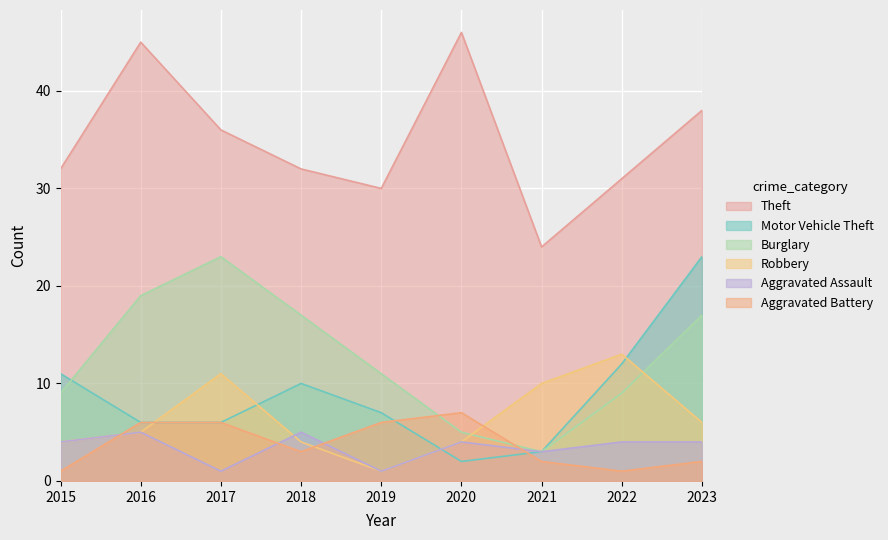

List the series in order of their peak value, lowest first.

Aggravated Assault, Aggravated Battery, Robbery, Motor Vehicle Theft, Burglary, Theft